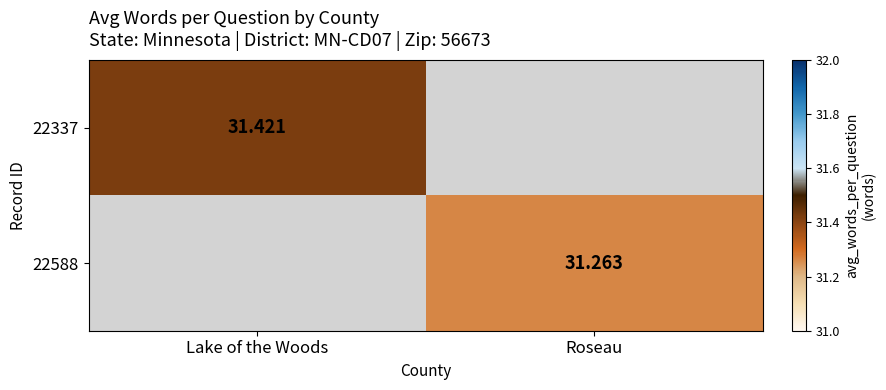

How many values in 22337 are above zero?

1